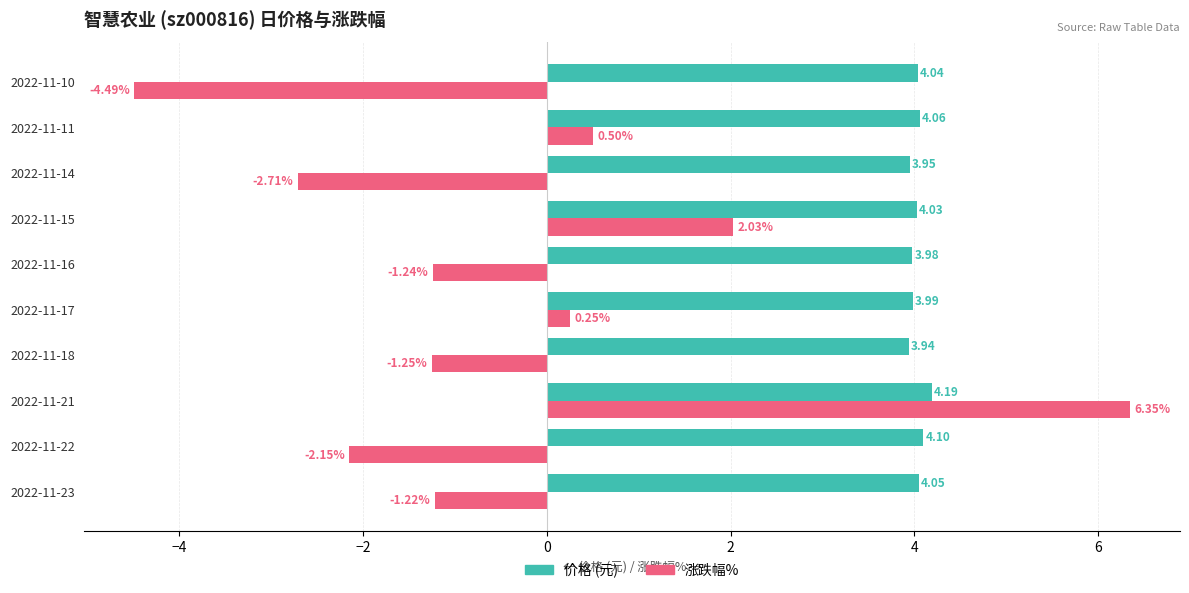

What is the spread (max minus min) of values at 2022-11-17?

3.7